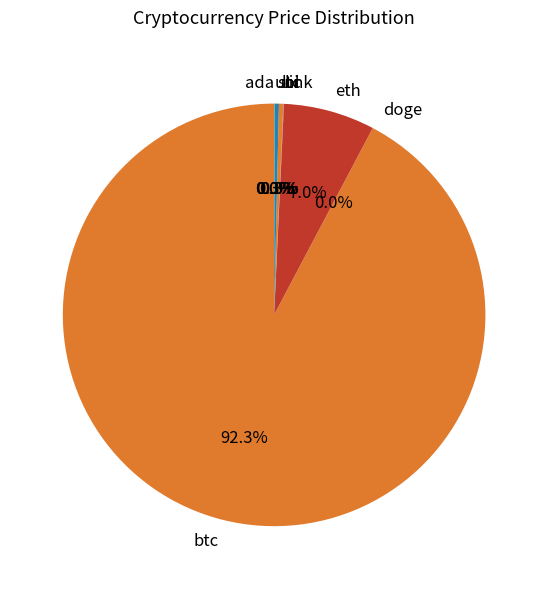

Is there a majority slice in this chart?

Yes